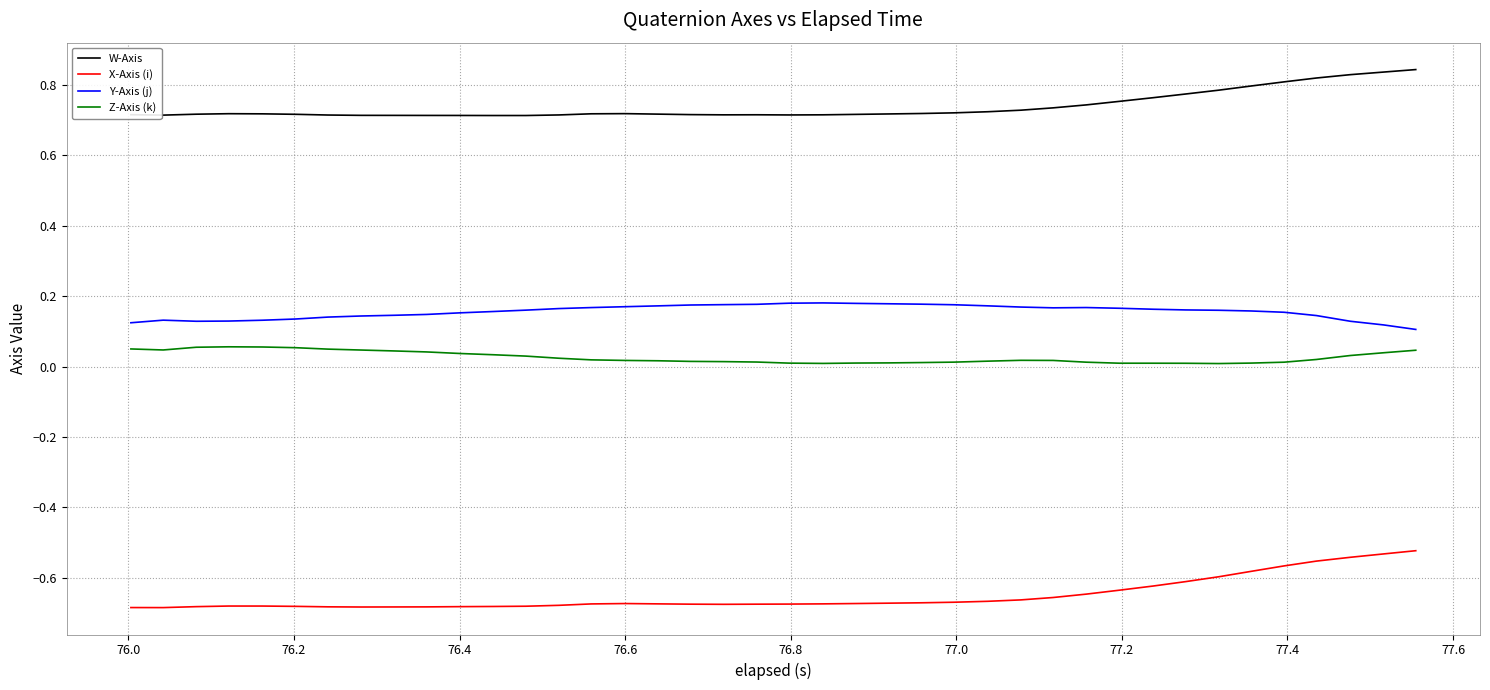

List the series in order of their peak value, lowest first.

X-Axis (i), Z-Axis (k), Y-Axis (j), W-Axis